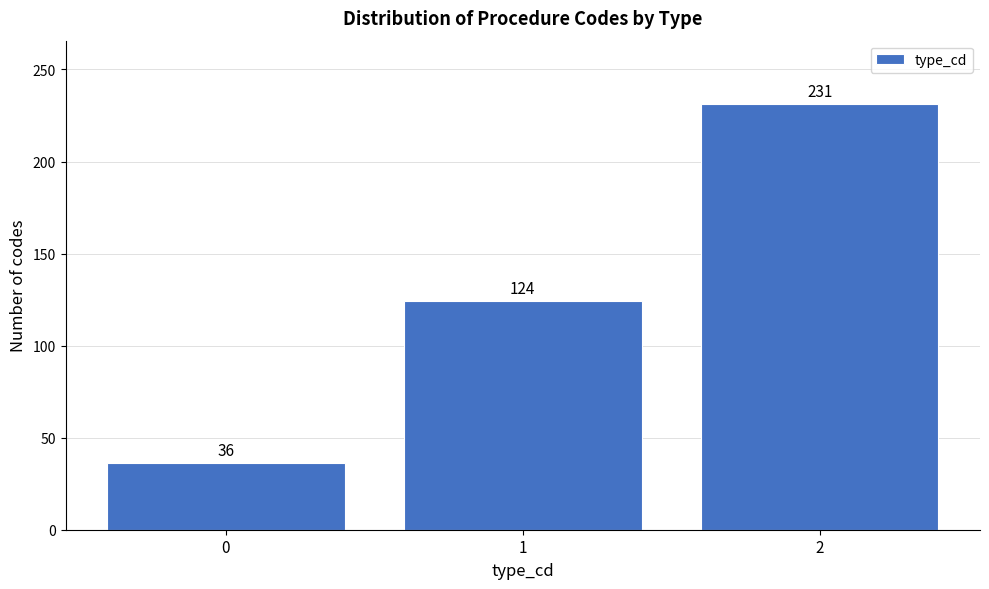

Reading right to left, transcribe all the data shown in this chart.

231	124	36